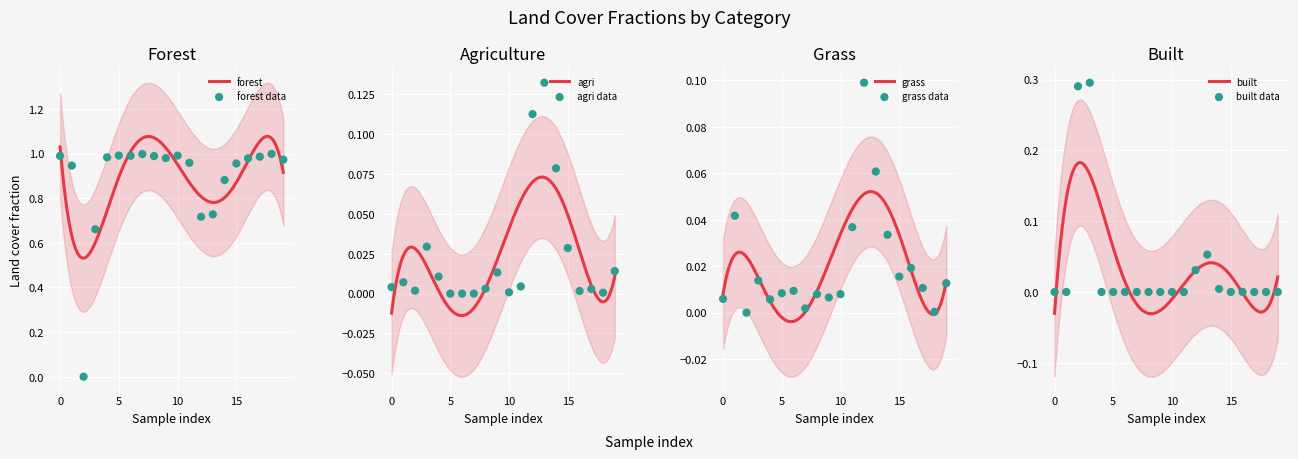

Is the value of grass at 15 greater than the value of built at 14?

Yes